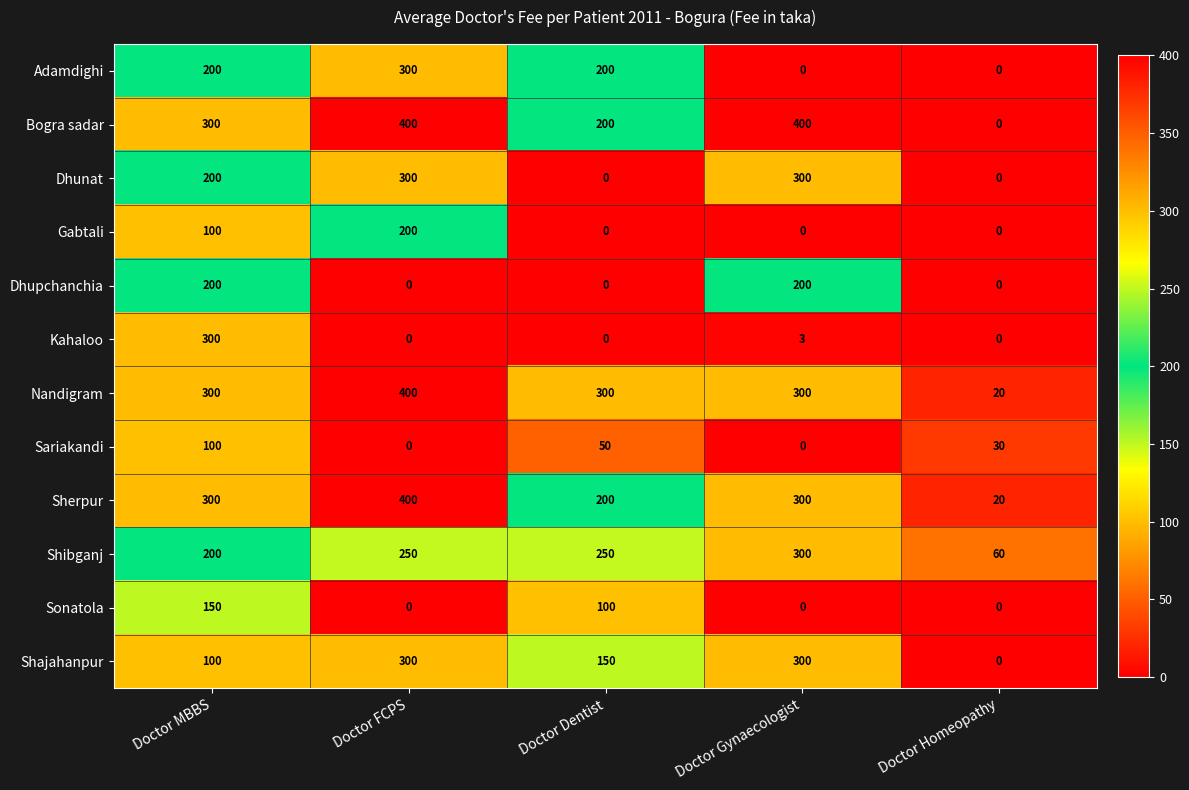

Which series has the largest total across all categories?

Nandigram